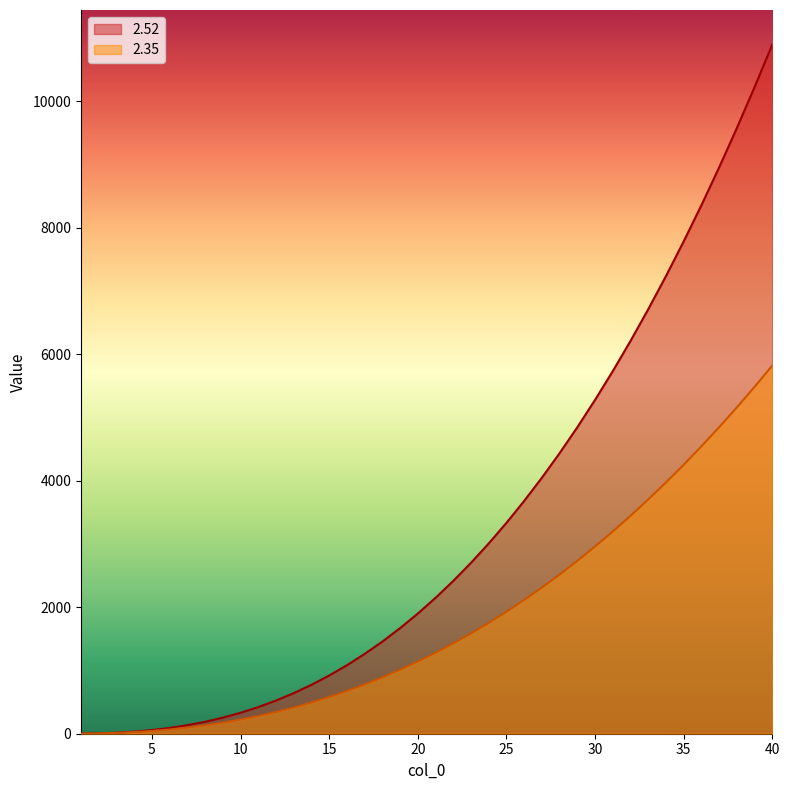

True or false: 2.35 and 2.52 intersect in this chart.

False